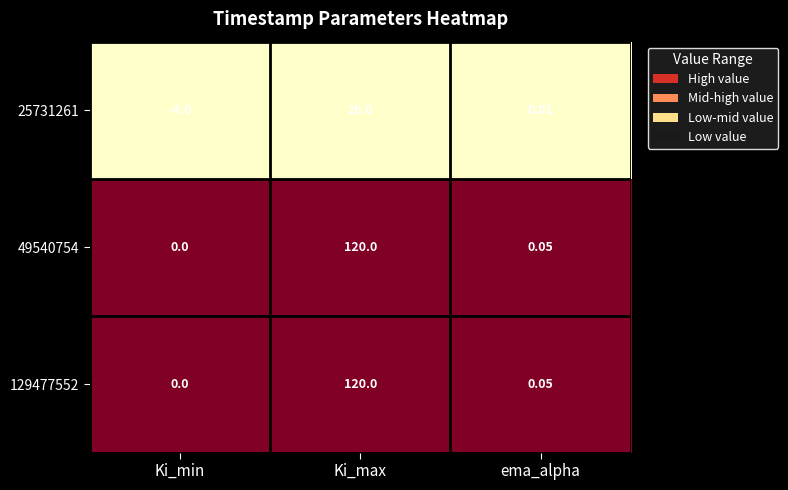

Is the value of 25731261 at Ki_min greater than the value of 129477552 at Ki_max?

No